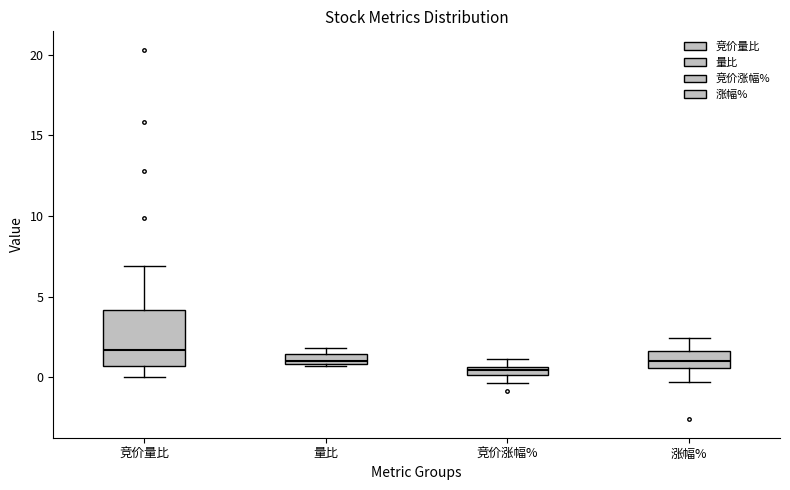

Which box's median line is the lowest?

竞价涨幅%